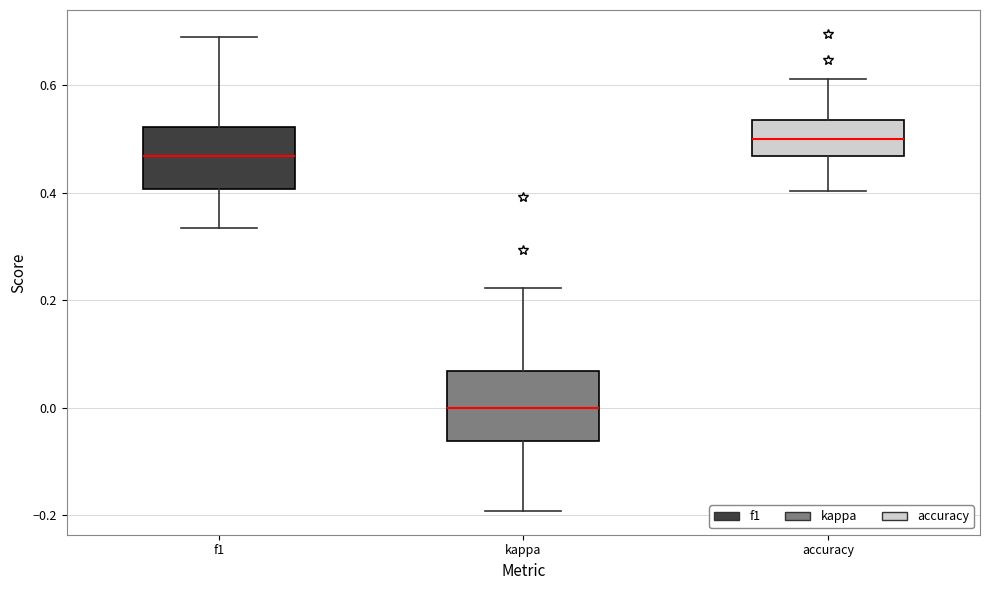

Reading left to right, transcribe this box plot: for each box, give where its median line is, the range the box spans, and where its two whiskers end, as read against the y-axis. The values are not printed on the chart, so give them approximately, as read against the axis.

f1: median 0.46, box 0.40 to 0.52, whiskers 0.34 to 0.70
kappa: median 0.00, box -0.06 to 0.06, whiskers -0.20 to 0.22
accuracy: median 0.50, box 0.46 to 0.54, whiskers 0.40 to 0.62